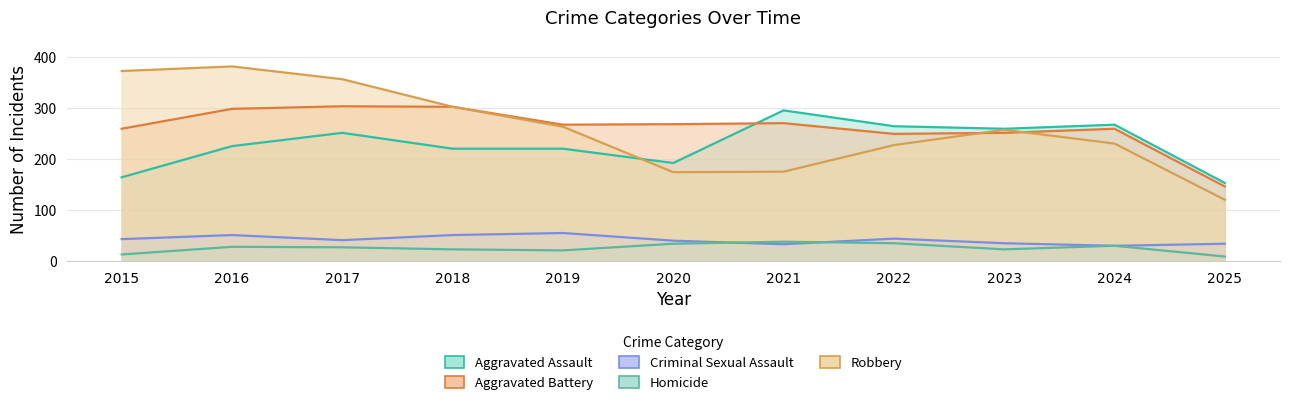

What is the maximum value for Aggravated Assault?

295